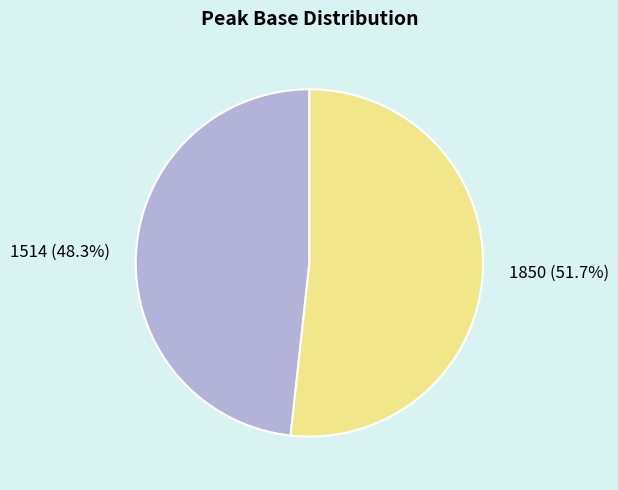

To the nearest percent, what is the combined percentage of 1850 and 1514?

100%